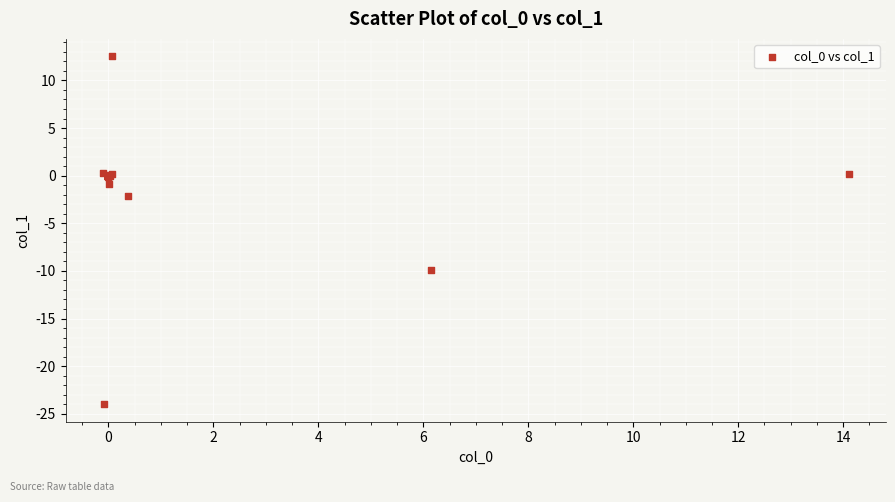

What Y value in the scatter plot is closest to -5?

-2.2